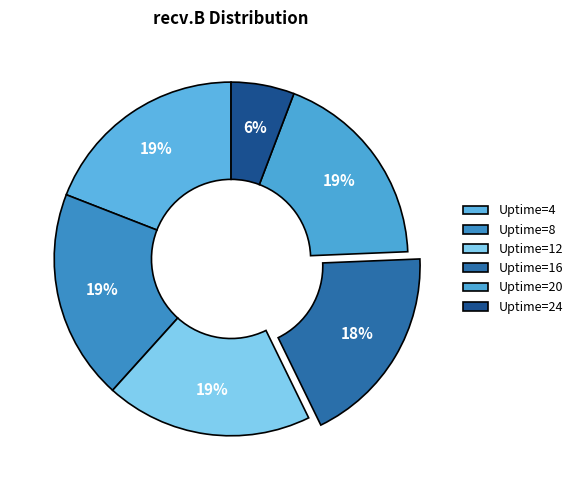

How many slices are in this pie chart?

6